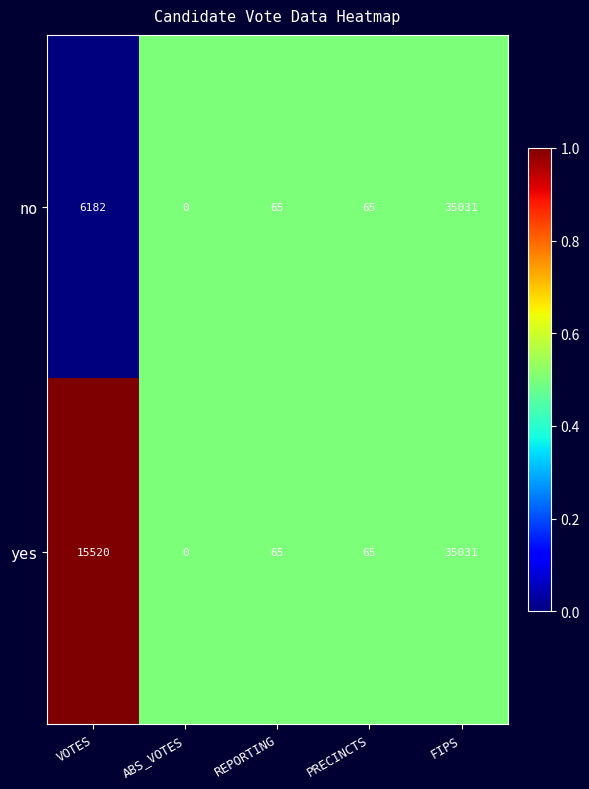

Is the value of yes at VOTES greater than the value of no at PRECINCTS?

Yes